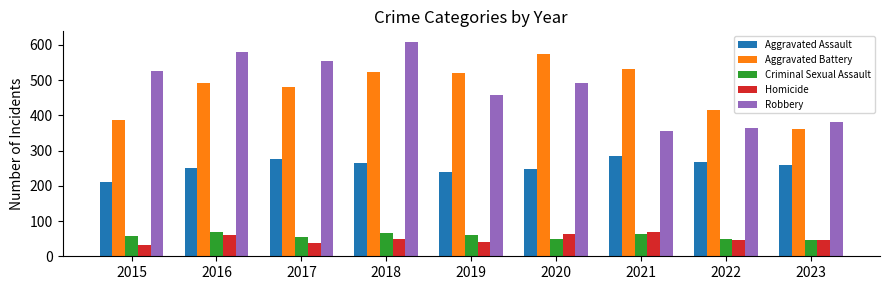

What is the greatest value displayed?

608